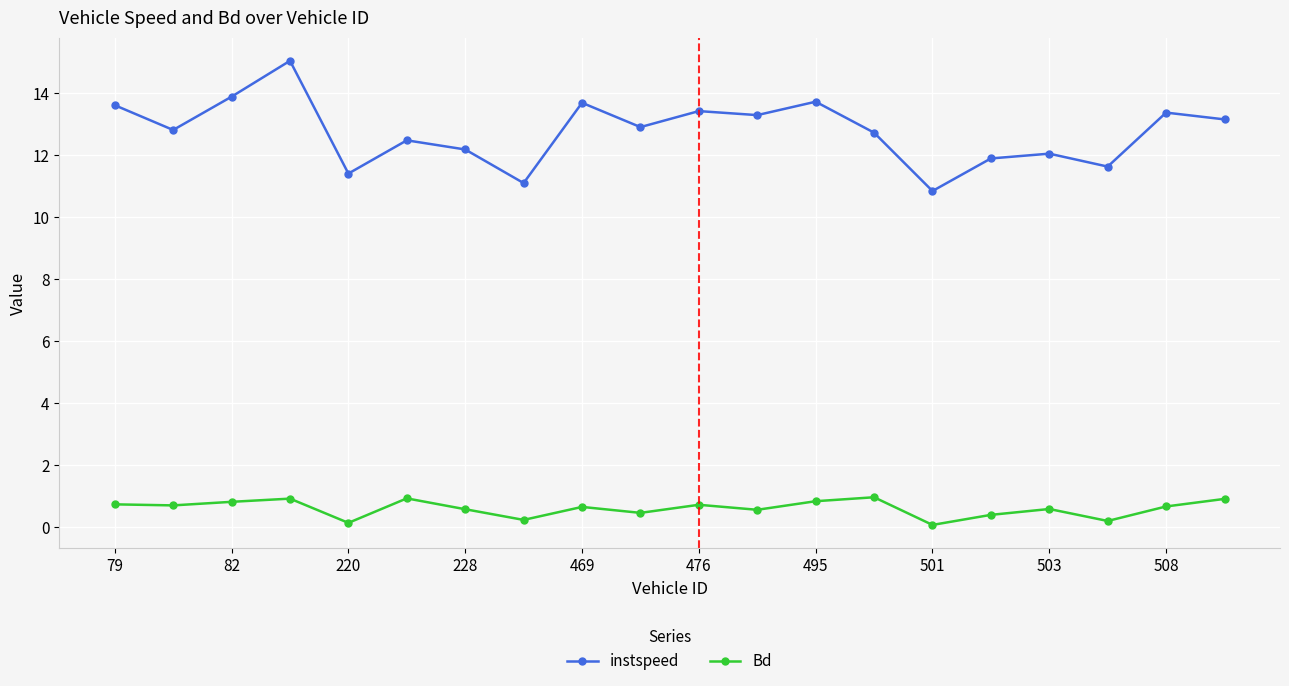

At how many categories does at least one series exceed 9?

20